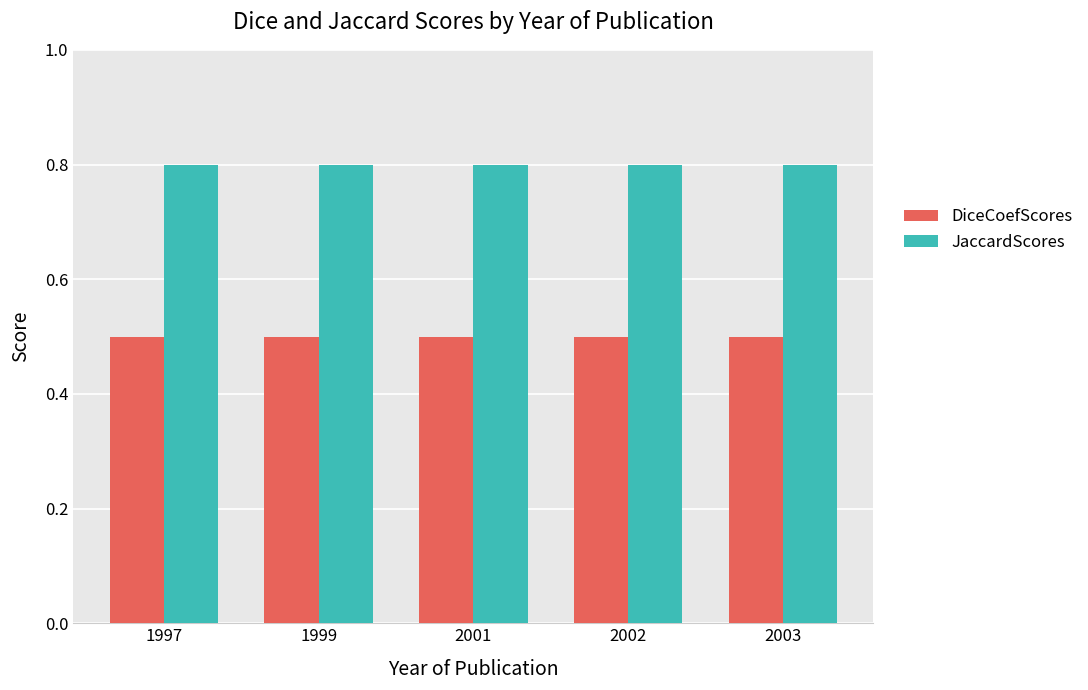

How many JaccardScores values are between 0 and 1?

5